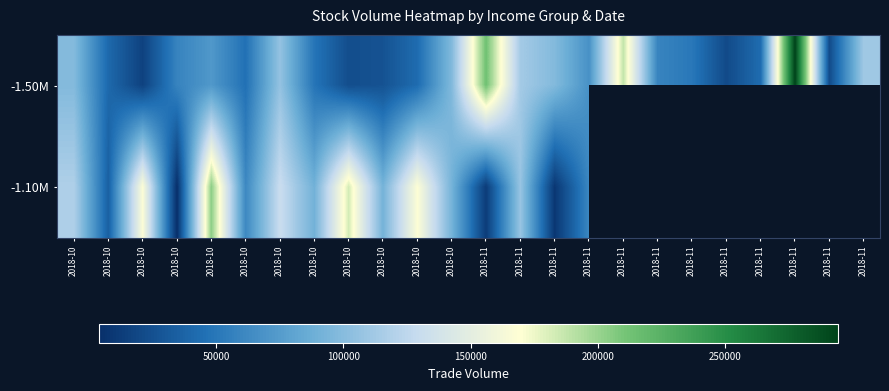

Is it true that -1.10M equals 19277.3 at 2018-10?

False